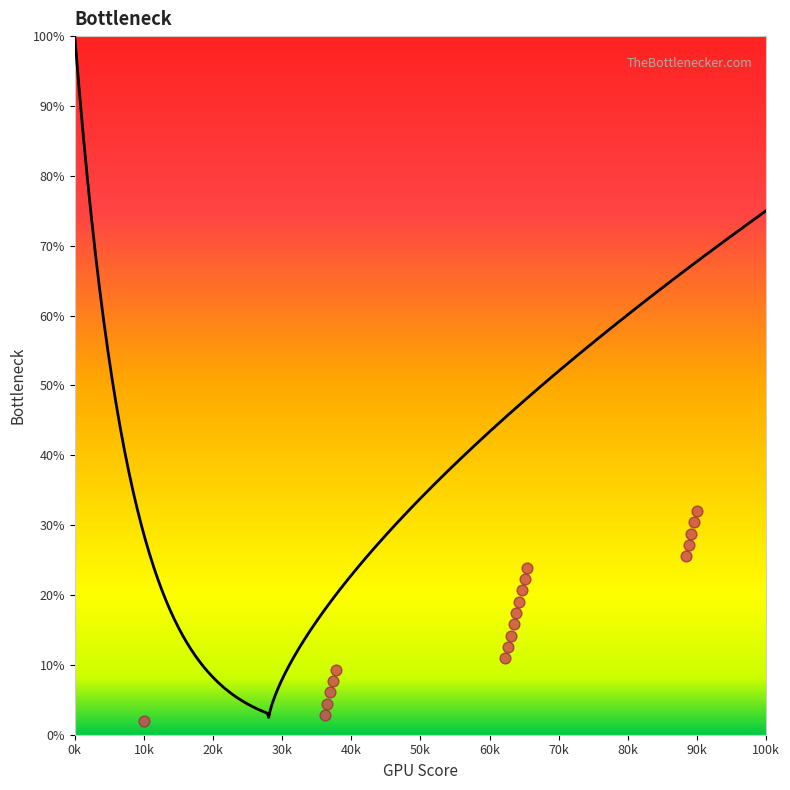

What is the range of X values (max minus min)?

80000.0